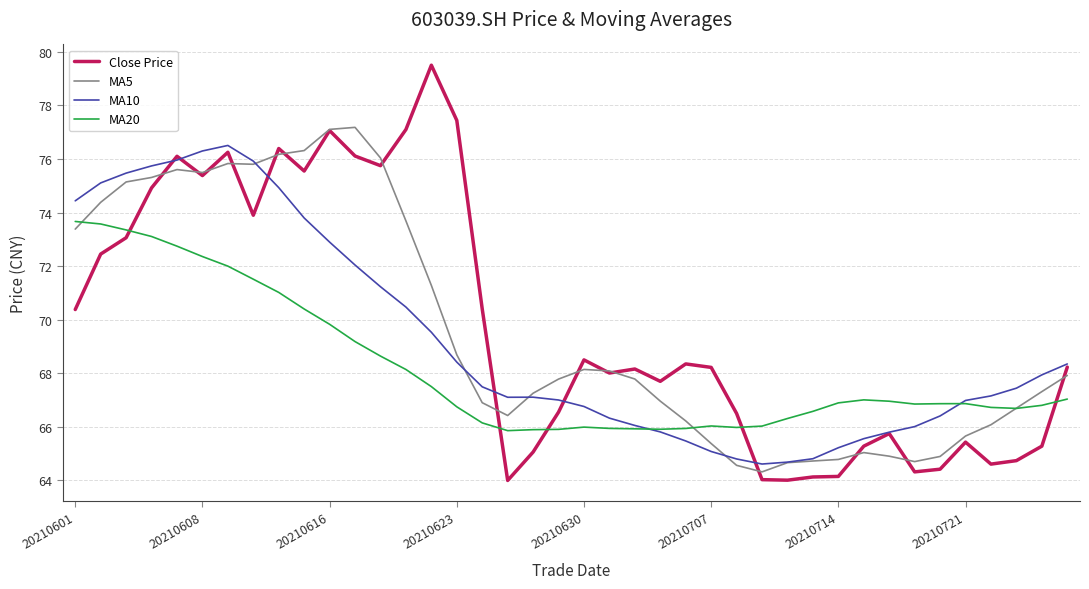

Which series has the largest range (max minus min)?

Close Price